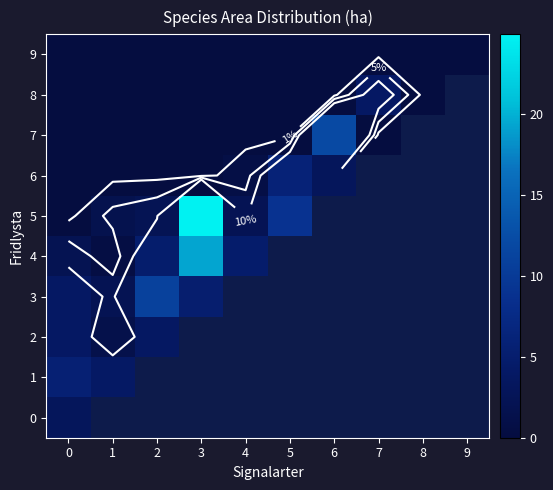

At 1, list the series in order from largest to smallest.

0, 1, 3, 5, 2, 4, 6, 7, 8, 9